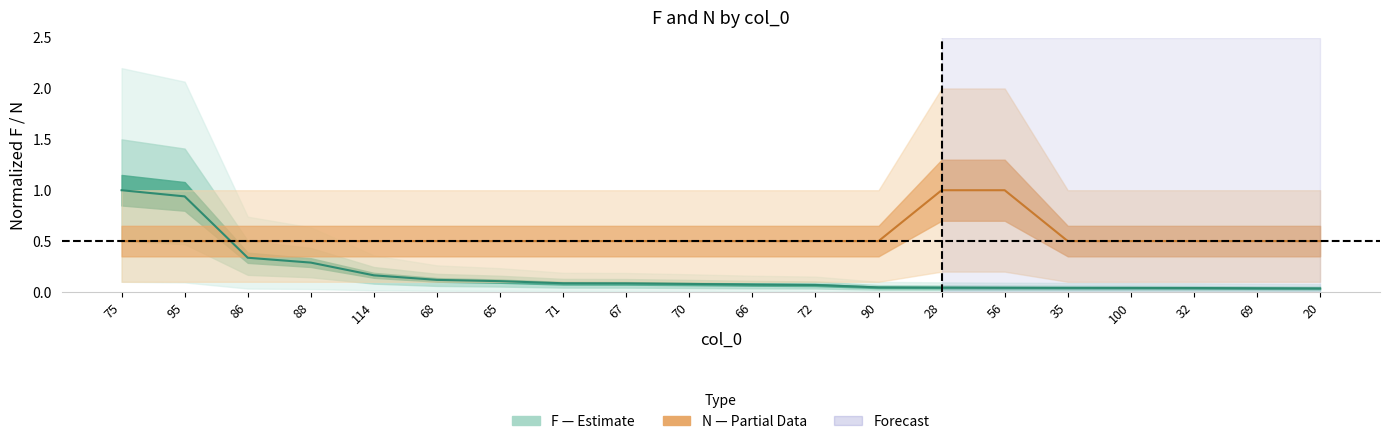

Reading left to right, transcribe all the data shown in this chart.

F: 75=1.0	95=0.9	86=0.3	88=0.3	114=0.2	68=0.1	65=0.1	71=0.1	67=0.1	70=0.1	66=0.1	72=0.1	90=0.0	28=0.0	56=0.0	35=0.0	100=0.0	32=0.0	69=0.0	20=0.0
N: 75=0.5	95=0.5	86=0.5	88=0.5	114=0.5	68=0.5	65=0.5	71=0.5	67=0.5	70=0.5	66=0.5	72=0.5	90=0.5	28=1.0	56=1.0	35=0.5	100=0.5	32=0.5	69=0.5	20=0.5